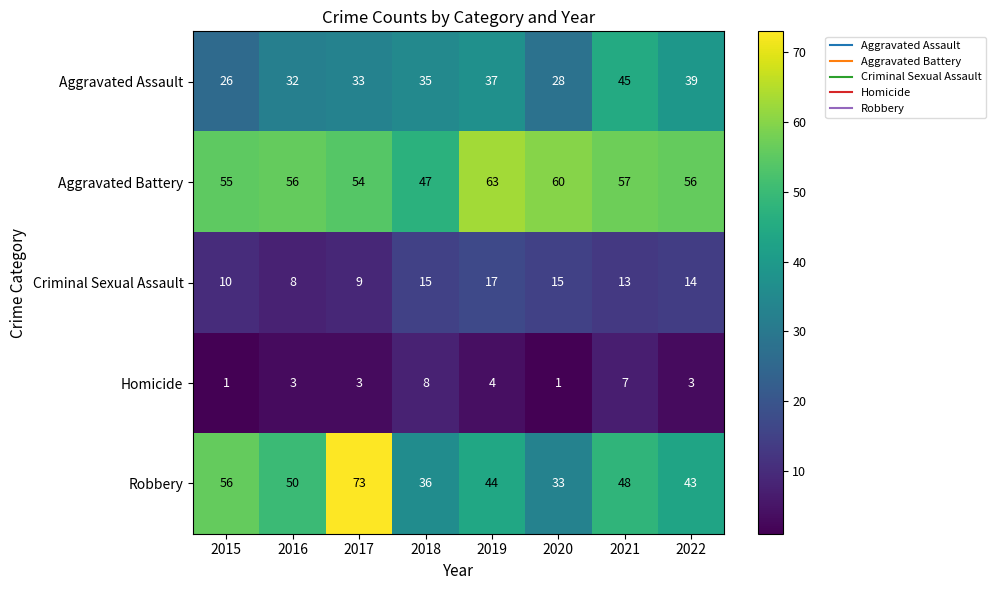

Which category has the highest value in the Criminal Sexual Assault series?

2019